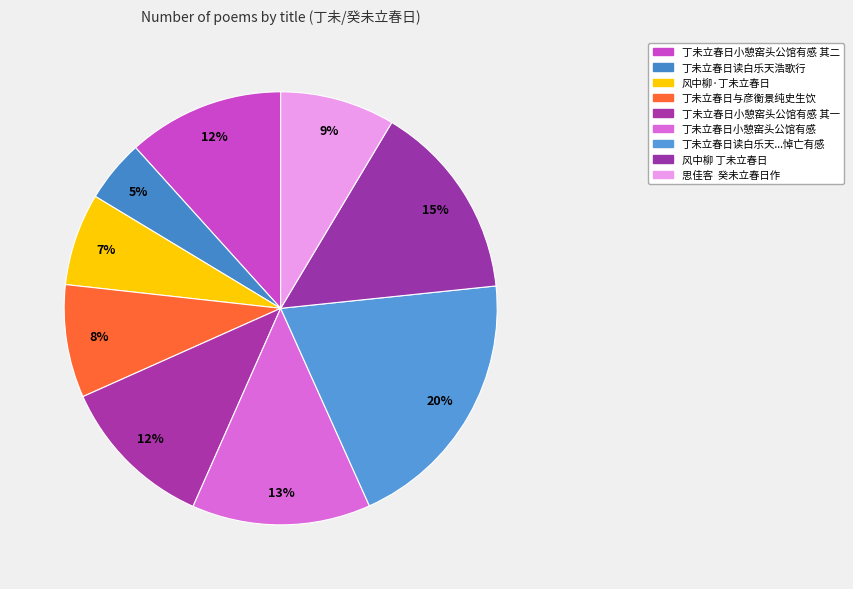

To the nearest percent, what is the average slice percentage?

11%